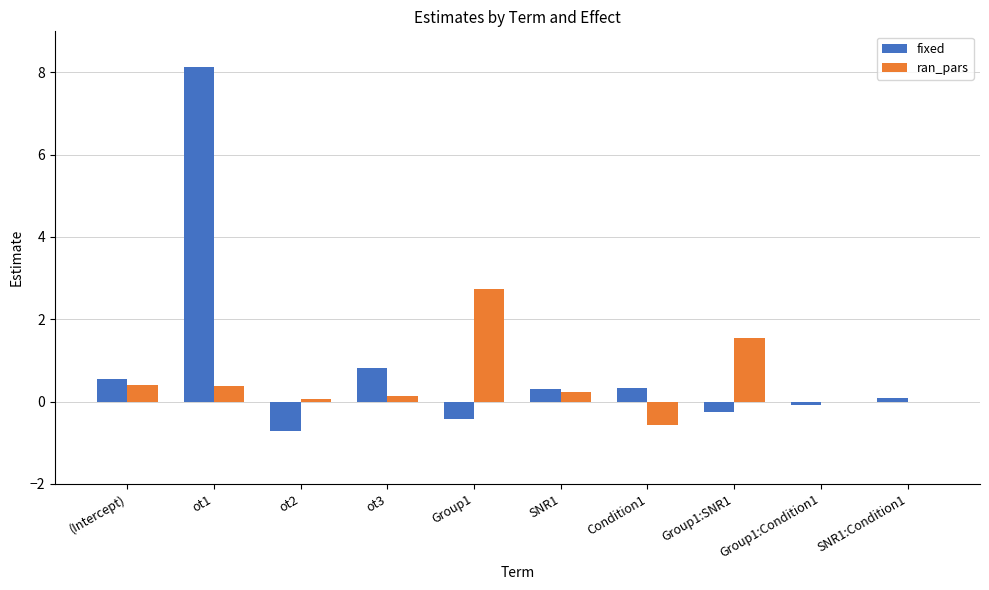

How many categories are shown in the chart?

10